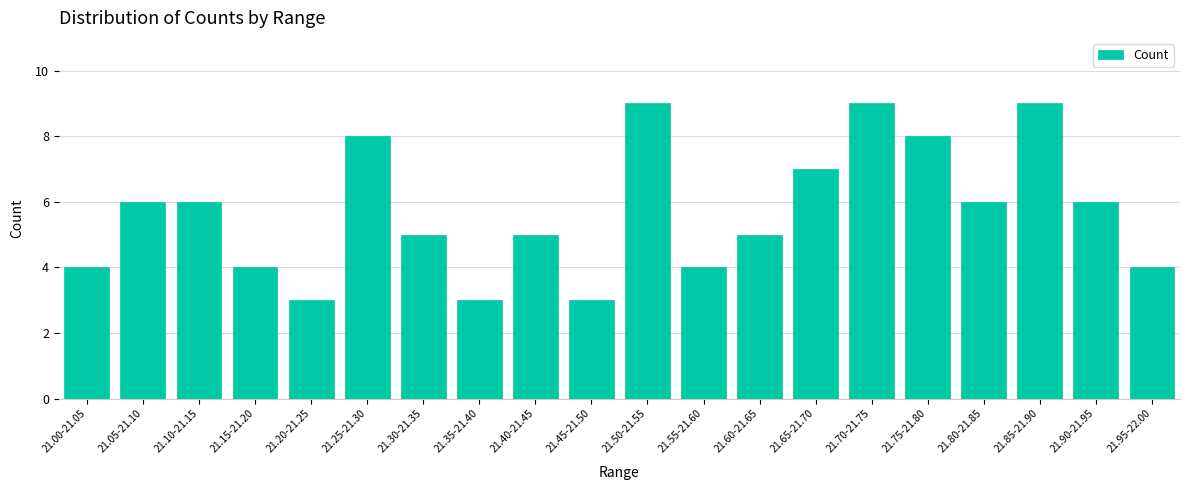

Reading left to right, what are all the values shown in this chart?

21.00-21.05=4	21.05-21.10=6	21.10-21.15=6	21.15-21.20=4	21.20-21.25=3	21.25-21.30=8	21.30-21.35=5	21.35-21.40=3	21.40-21.45=5	21.45-21.50=3	21.50-21.55=9	21.55-21.60=4	21.60-21.65=5	21.65-21.70=7	21.70-21.75=9	21.75-21.80=8	21.80-21.85=6	21.85-21.90=9	21.90-21.95=6	21.95-22.00=4